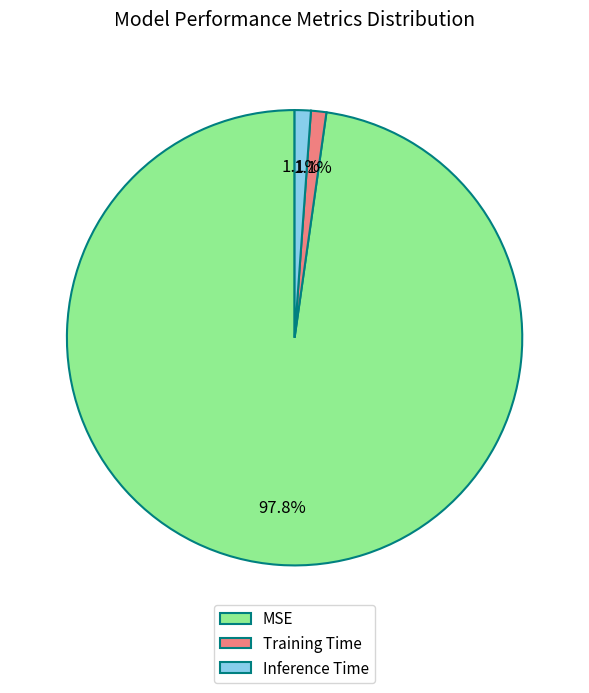

True or false: Inference Time accounts for 1% of the total.

True